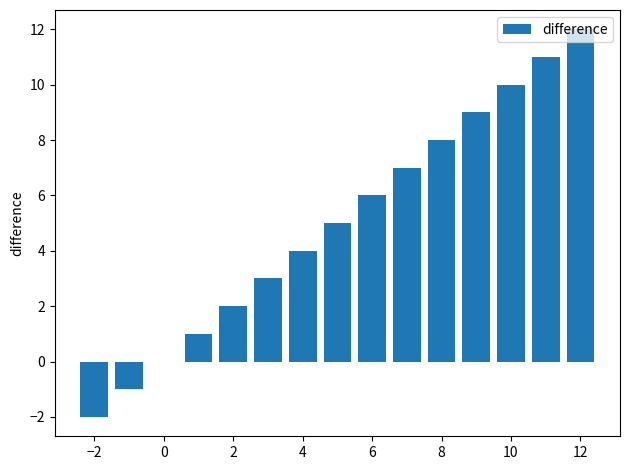

Reading left to right, transcribe all the data shown in this chart.

-2	-1	0	1	2	3	4	5	6	7	8	9	10	11	12